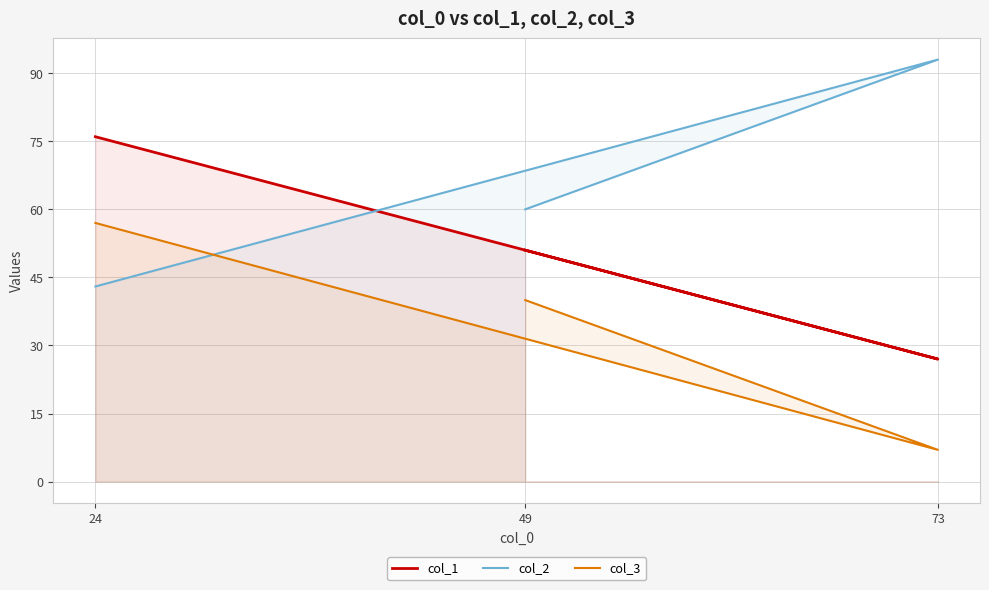

List the series in order of their peak value, lowest first.

col_3, col_1, col_2